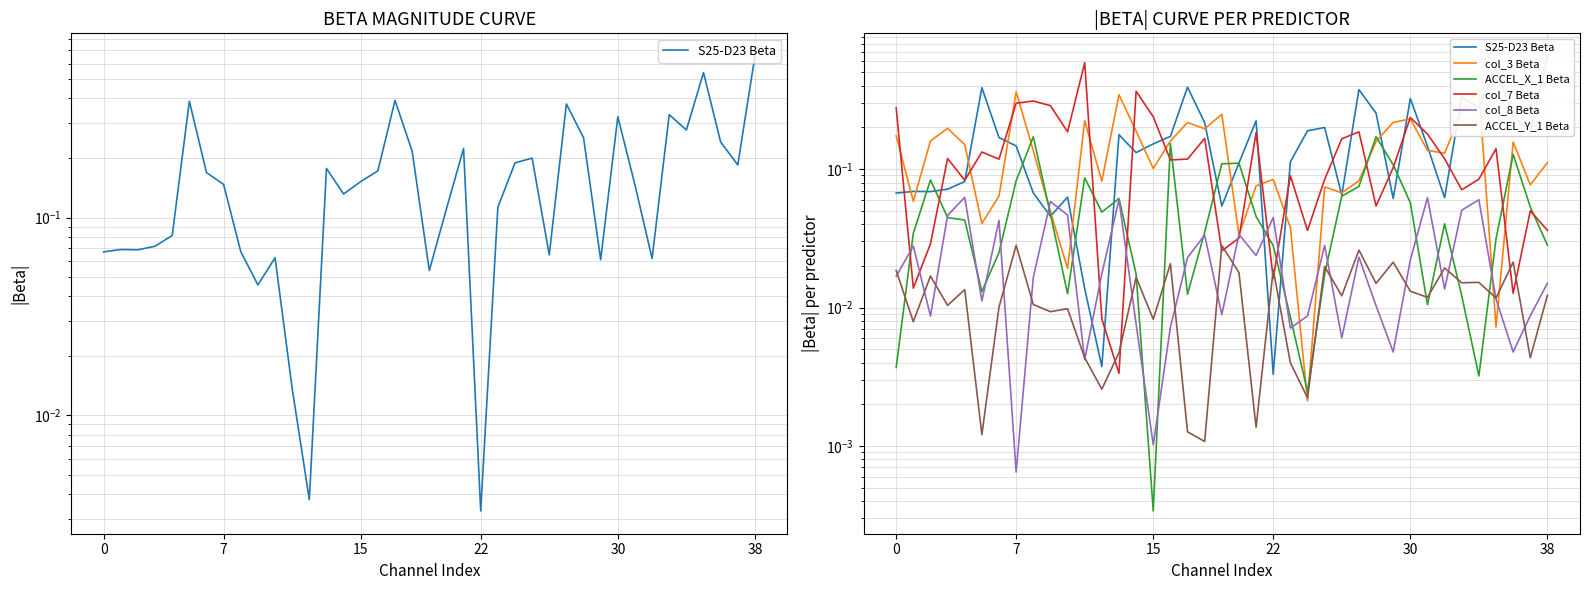

Is the value of col_3 Beta at 14 greater than the value of col_8 Beta at 21?

Yes